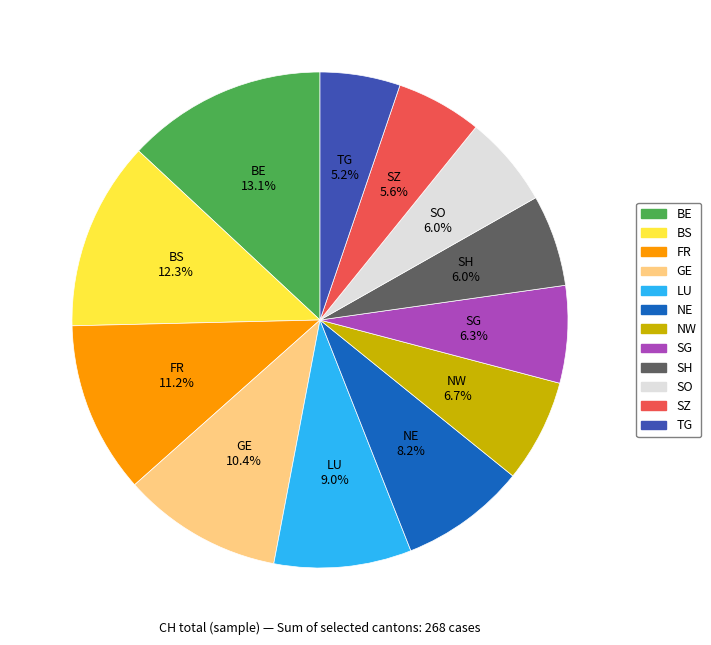

Which slice is the largest?

BE